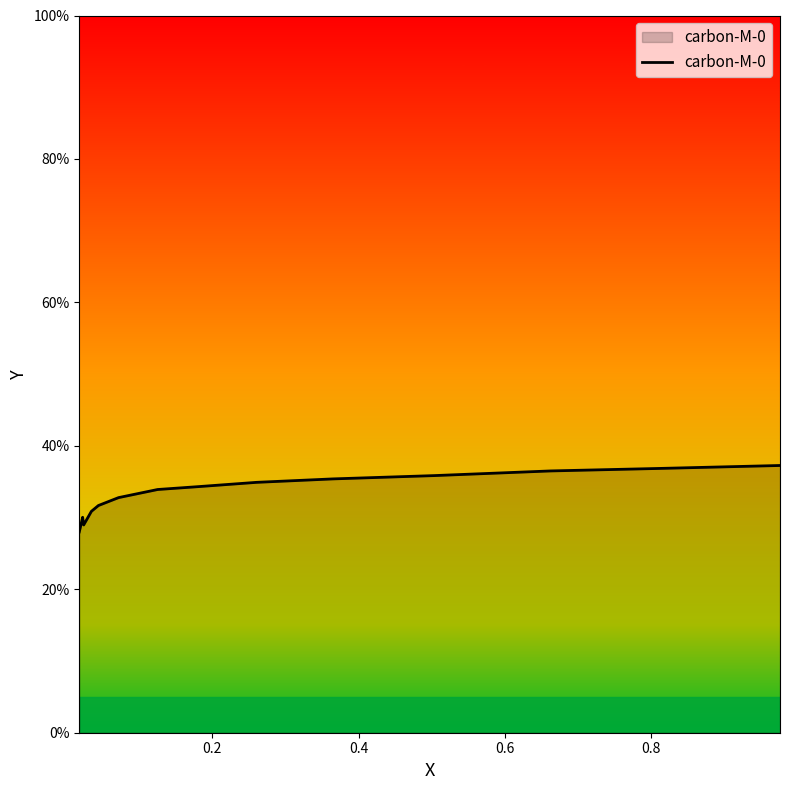

Reading left to right, list all the values displayed in this chart.

0.3	0.3	0.3	0.3	0.3	0.3	0.3	0.3	0.3	0.4	0.4	0.4	0.4	0.4